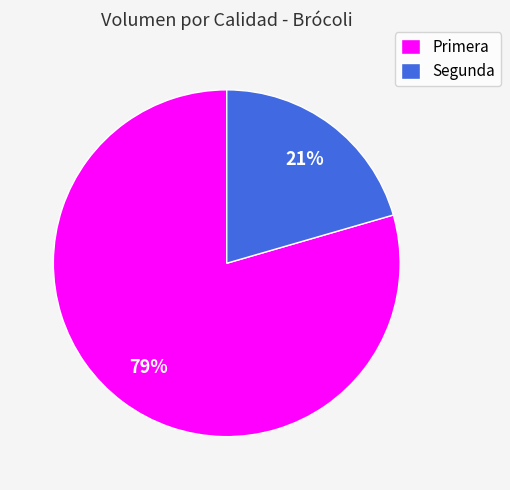

Do Segunda and Primera together represent more than half of the pie?

Yes